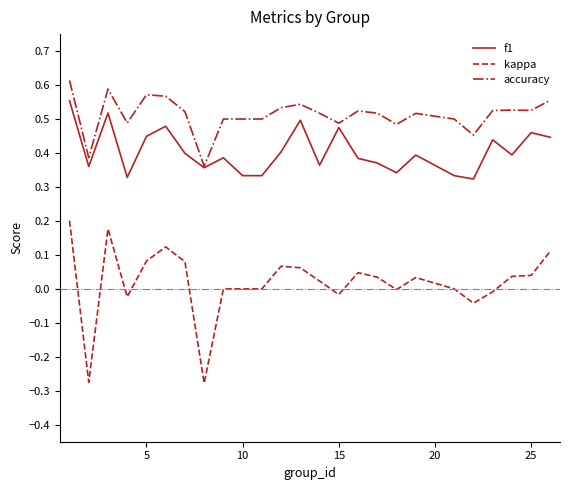

Is this an area chart (filled region under the line)?

No